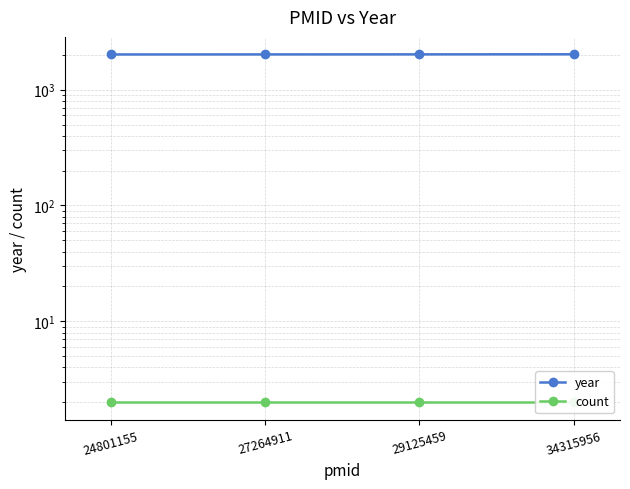

At how many categories does at least one series exceed 124?

4